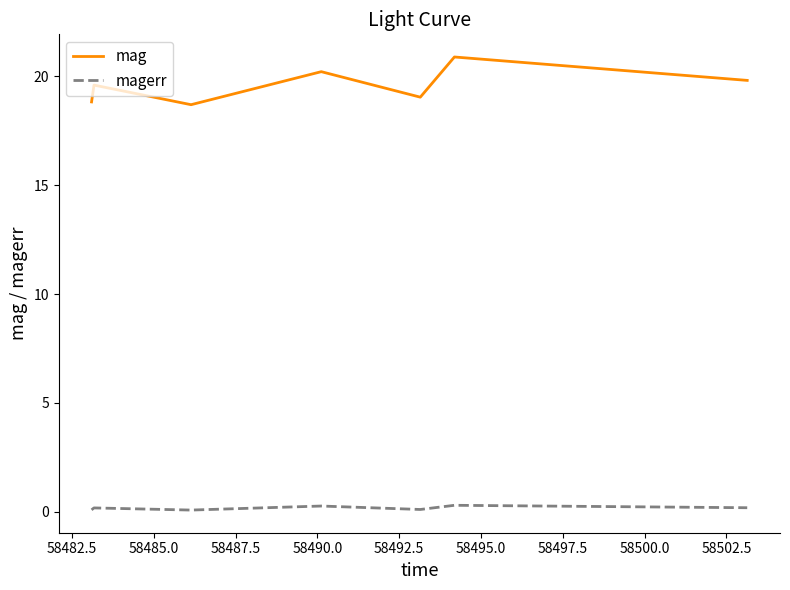

Rank the series by their maximum value, from highest to lowest.

mag, magerr